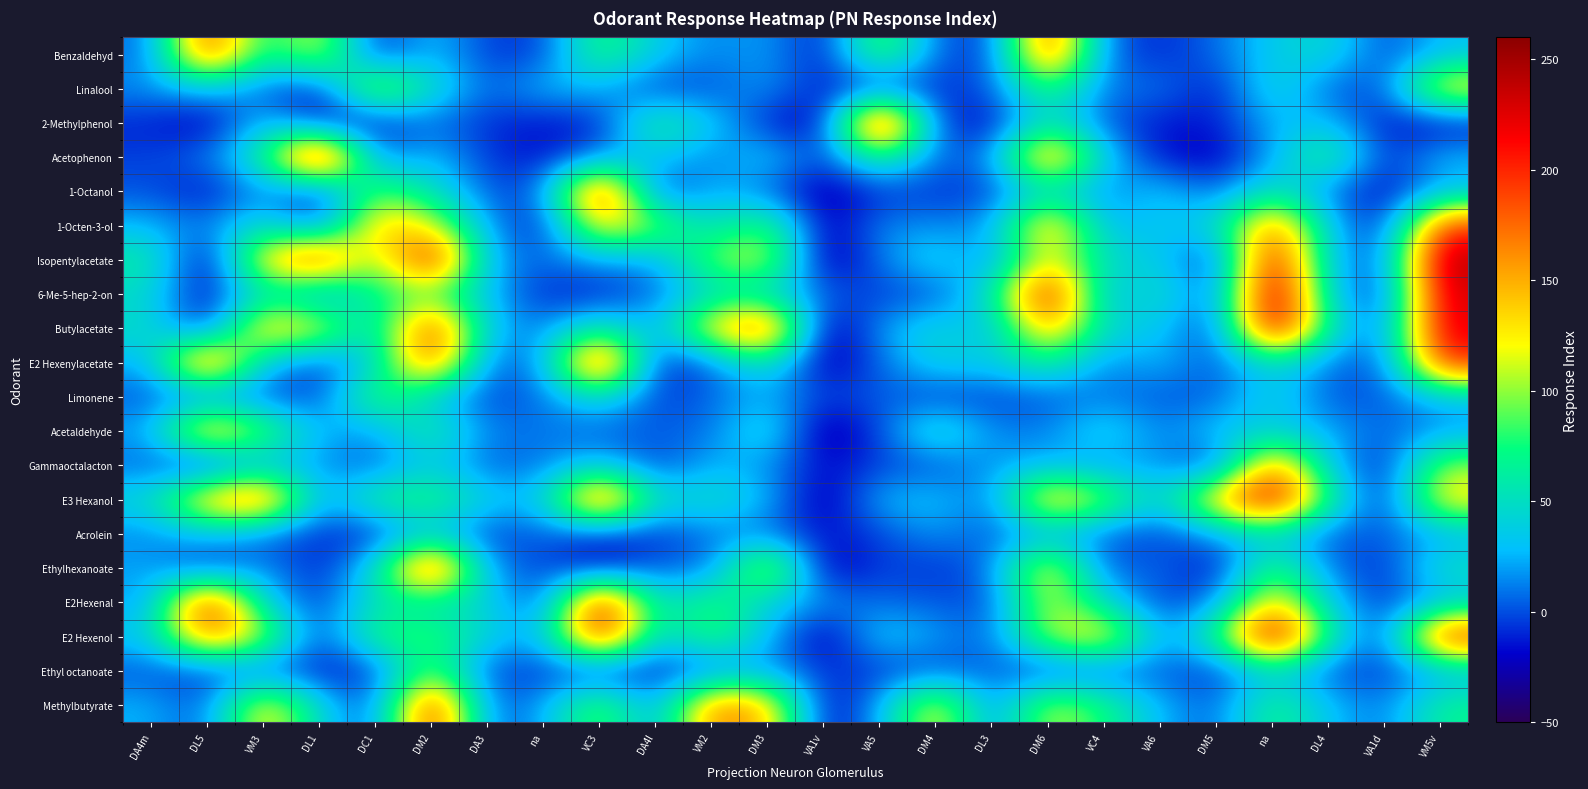

Rank the series by their maximum value, from highest to lowest.

6-Me-5-hep-2-on, Acetophenon, E2 Hexenol, 2-Methylphenol, Butylacetate, Isopentylacetate, E3 Hexanol, E2 Hexenylacetate, E2Hexenal, Ethylhexanoate, 1-Octanol, Methylbutyrate, Benzaldehyd, 1-Octen-3-ol, Gammaoctalacton, Acetaldehyde, Linalool, Ethyl octanoate, Limonene, Acrolein